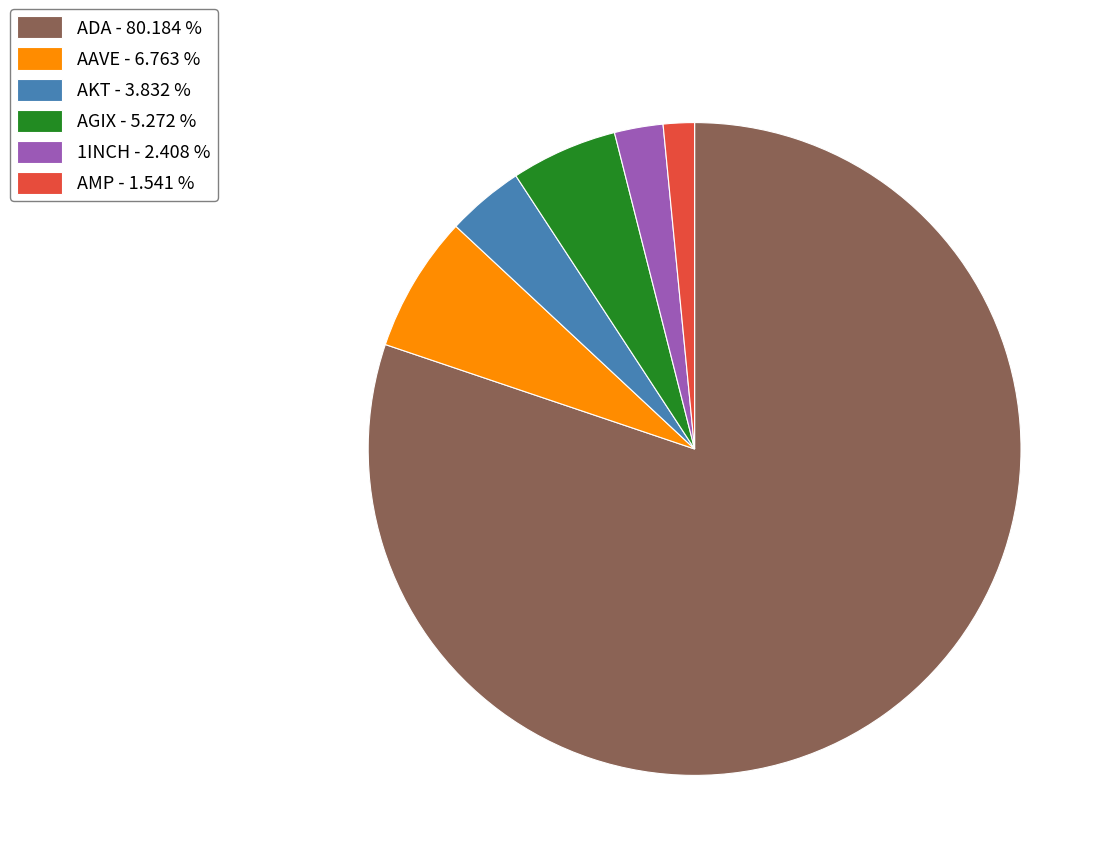

How many slices are in this pie chart?

6